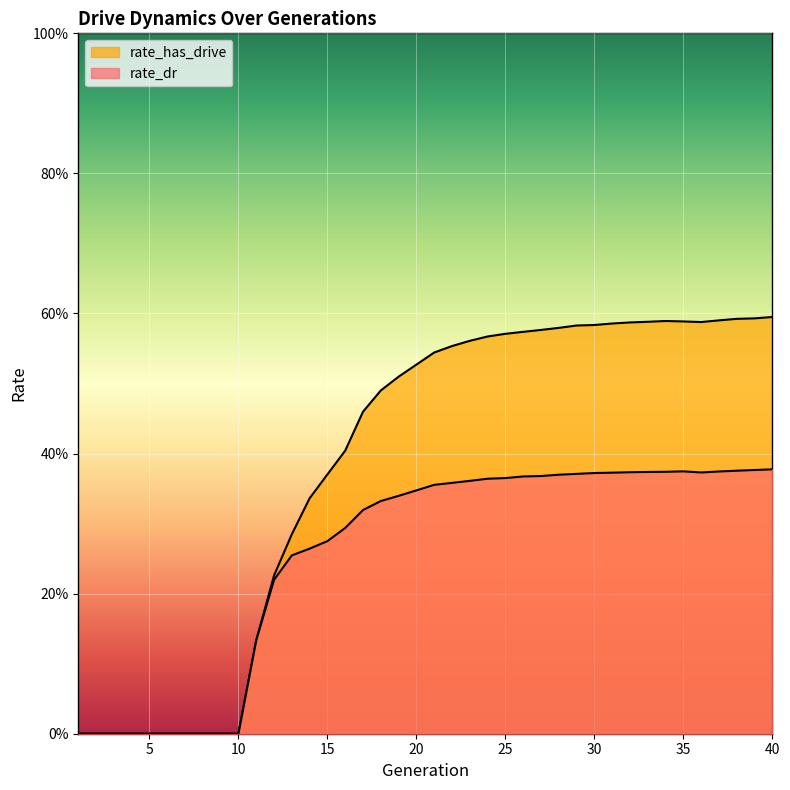

True or false: rate_has_drive and rate_dr cross at least once.

False